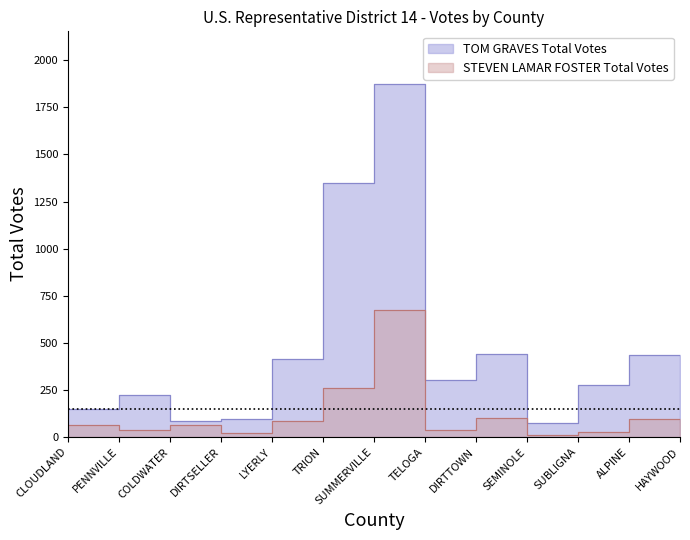

In TOM GRAVES Total Votes, how many points are lower than both neighbors (excluding endpoints)?

3